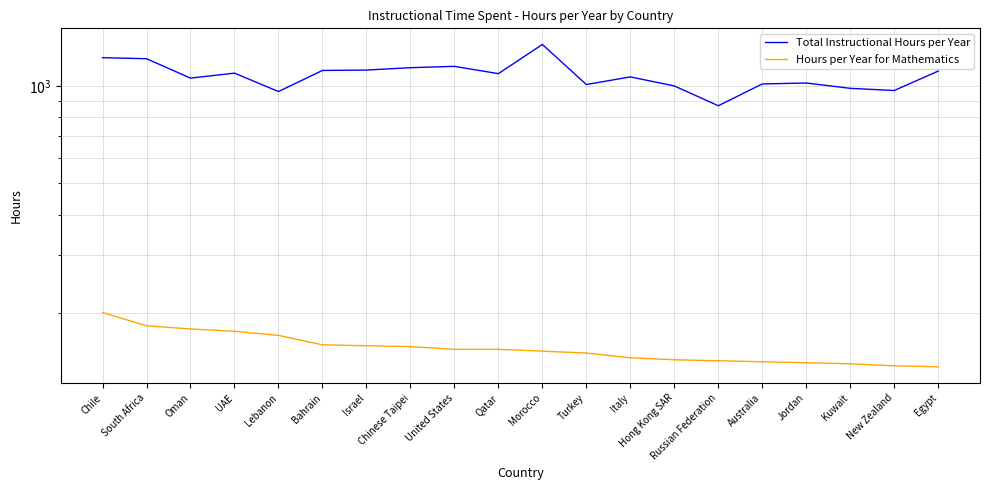

In Total Instructional Hours per Year, how many points are higher than both neighbors (excluding endpoints)?

5